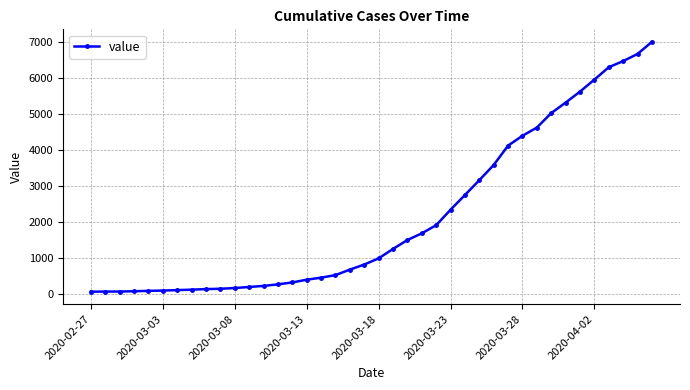

What is the sum of all values?

85762